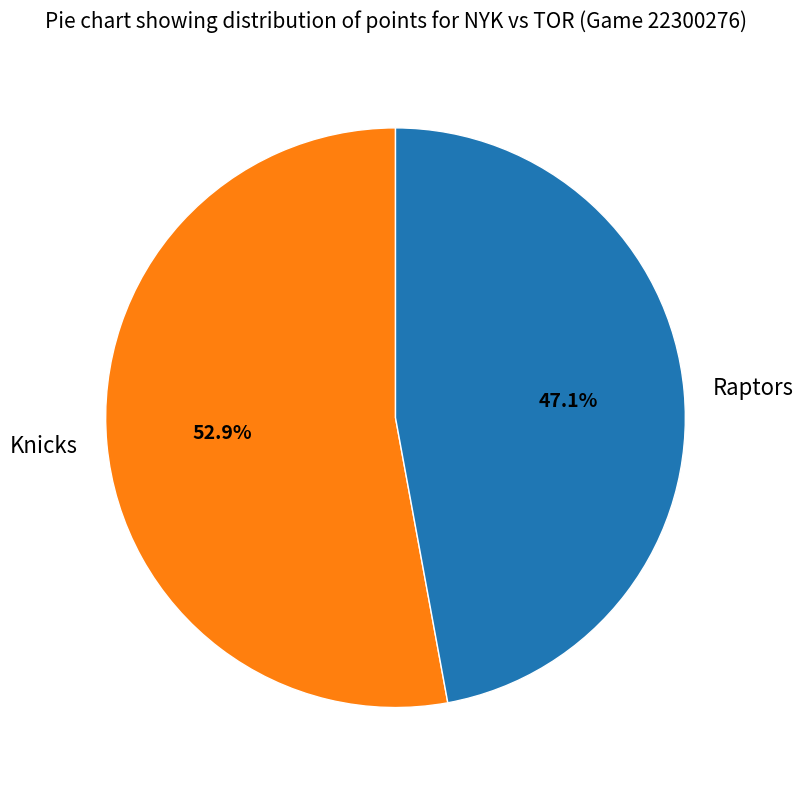

Is it true that Knicks is 53% of the pie?

True